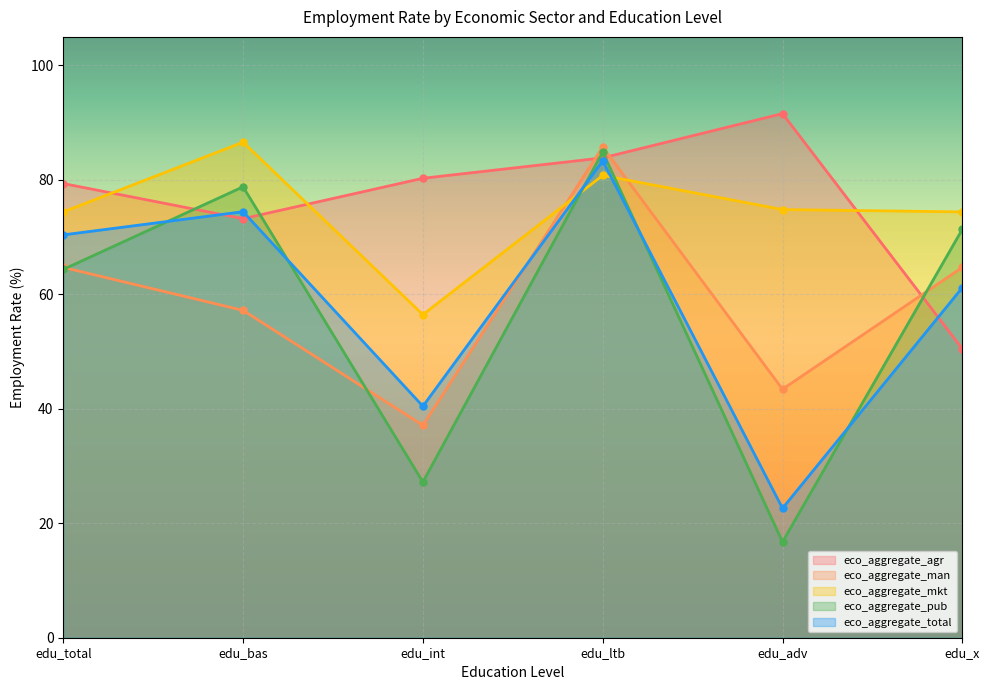

Reading left to right, what are all the values shown in this chart?

eco_aggregate_agr: edu_total=79.4	edu_bas=73.2	edu_int=80.3	edu_ltb=83.9	edu_adv=91.6	edu_x=50.5
eco_aggregate_man: edu_total=64.7	edu_bas=57.2	edu_int=37.1	edu_ltb=85.8	edu_adv=43.4	edu_x=64.7
eco_aggregate_mkt: edu_total=74.4	edu_bas=86.6	edu_int=56.5	edu_ltb=80.8	edu_adv=74.8	edu_x=74.4
eco_aggregate_pub: edu_total=64.4	edu_bas=78.8	edu_int=27.2	edu_ltb=84.9	edu_adv=16.7	edu_x=71.4
eco_aggregate_total: edu_total=70.4	edu_bas=74.5	edu_int=40.5	edu_ltb=83.3	edu_adv=22.6	edu_x=61.2